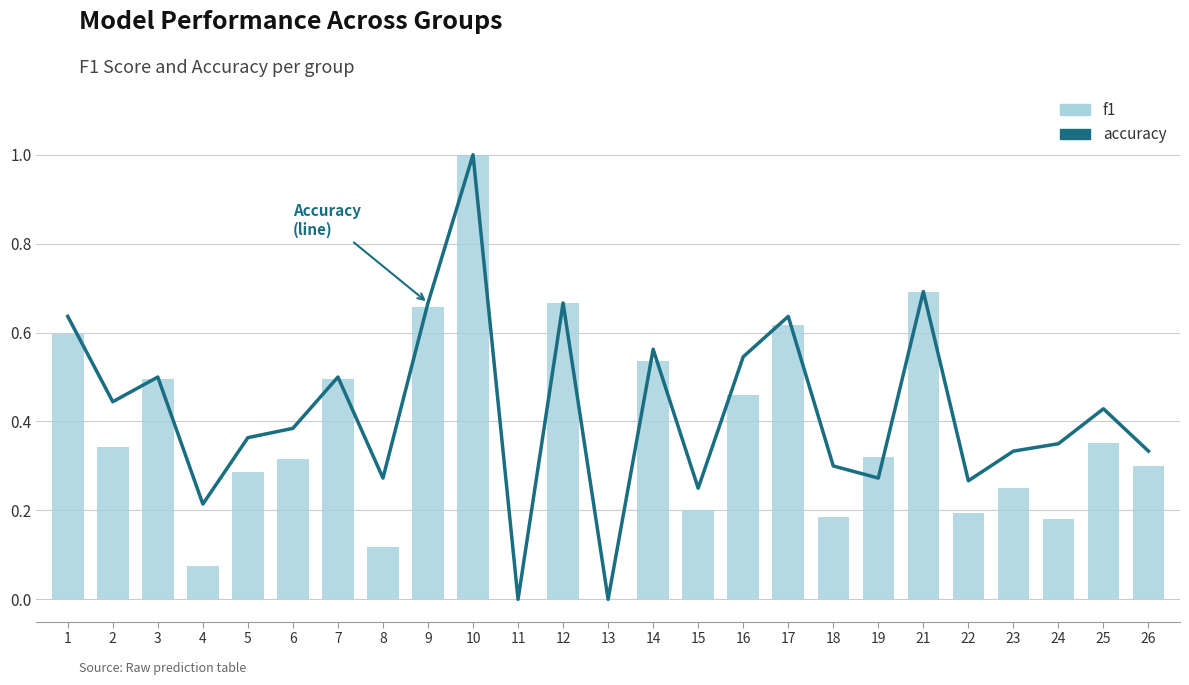

What is the value of the accuracy bar at the 9th from the left?

0.7